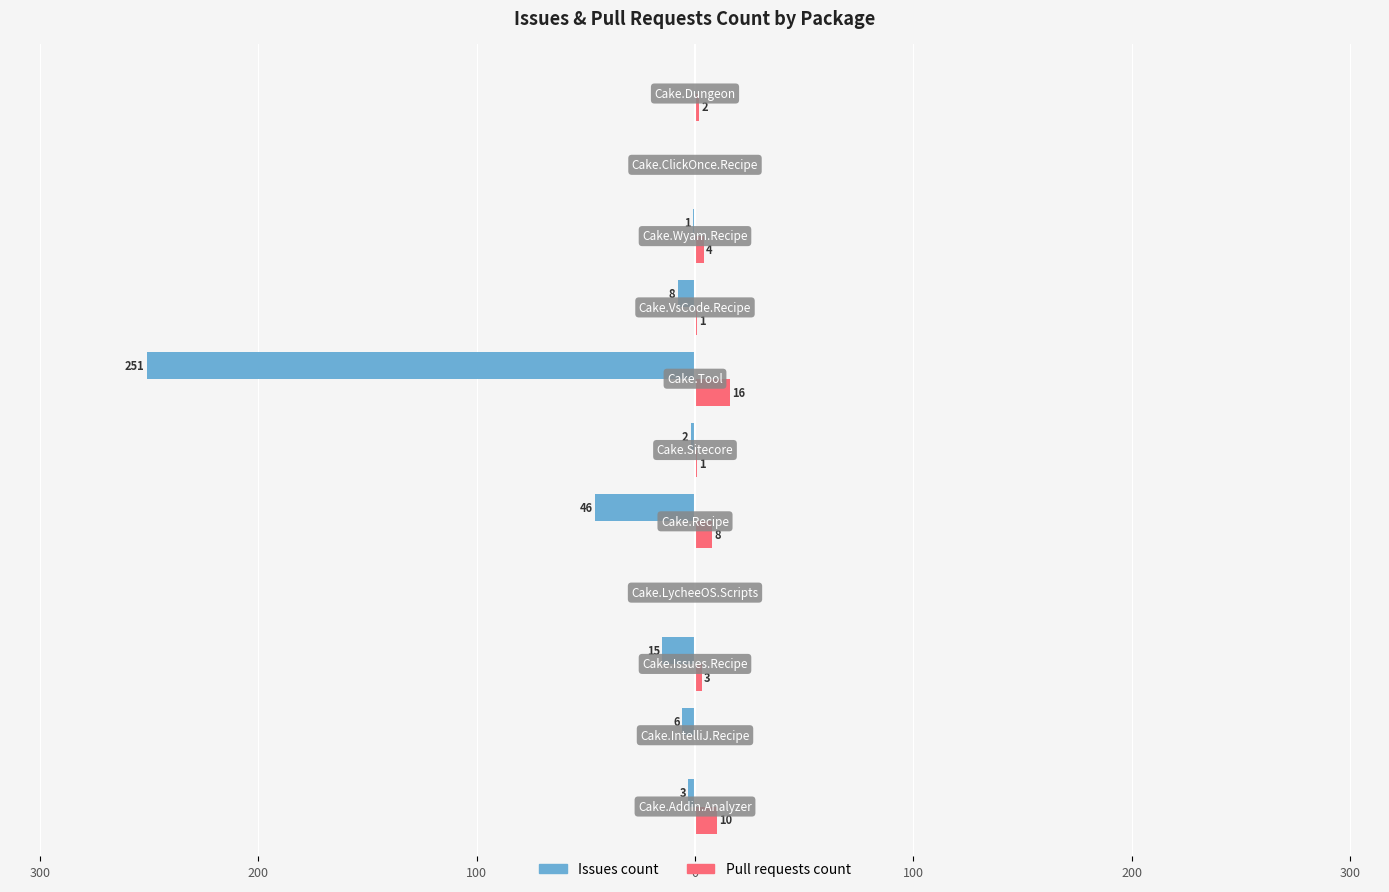

Which series has the widest spread of values?

Issues count